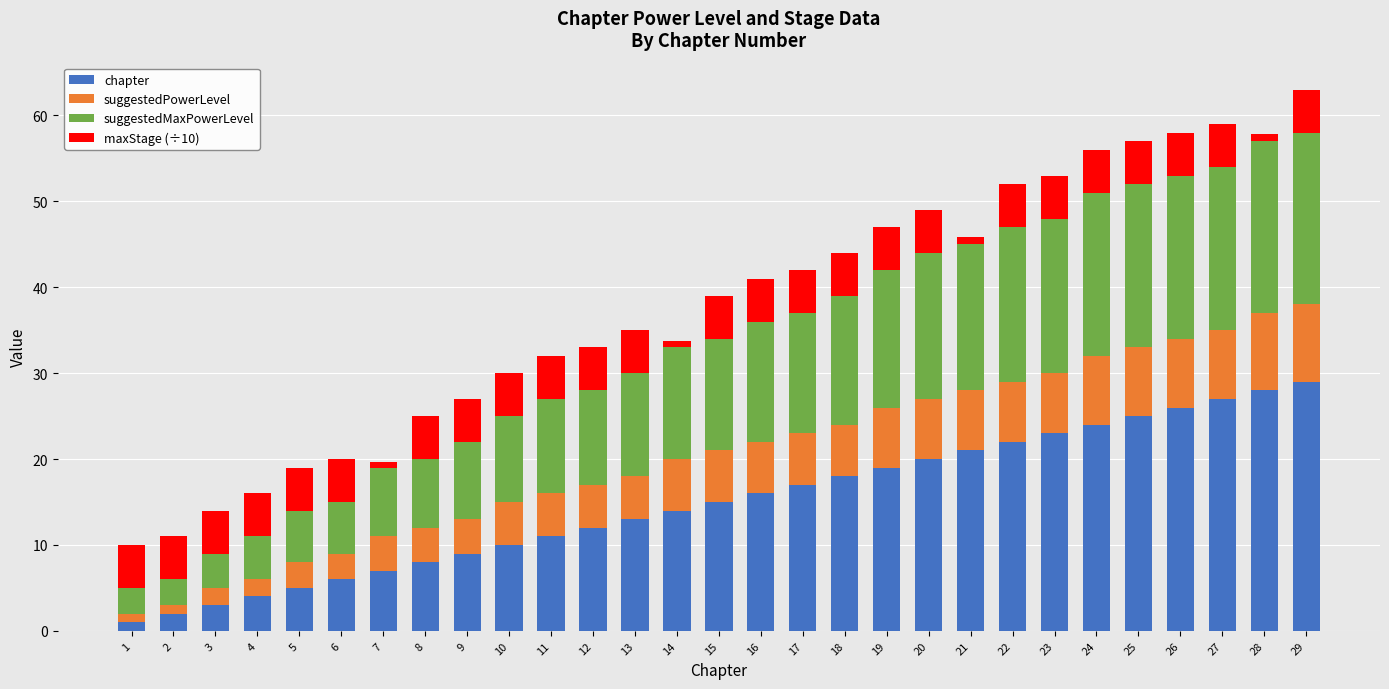

What is the highest value of the chapter series?

29.0